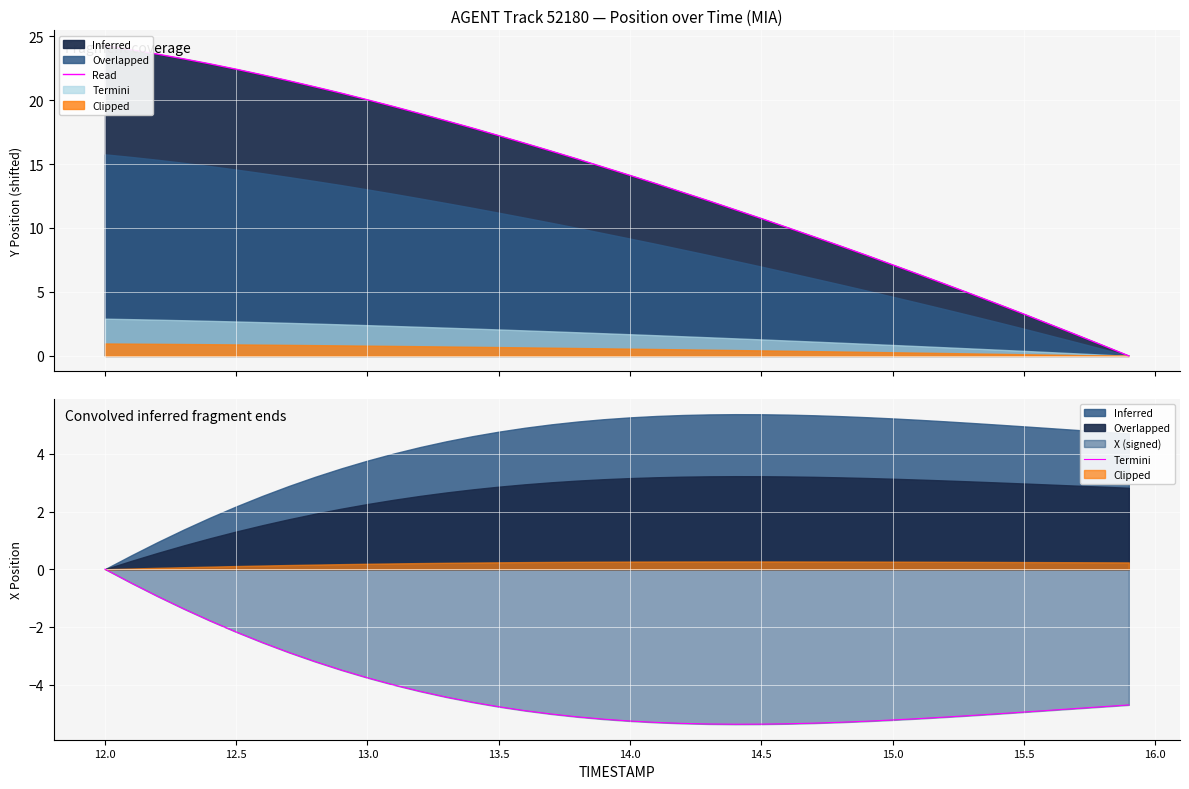

At which label does the data first exceed -4?

12.0